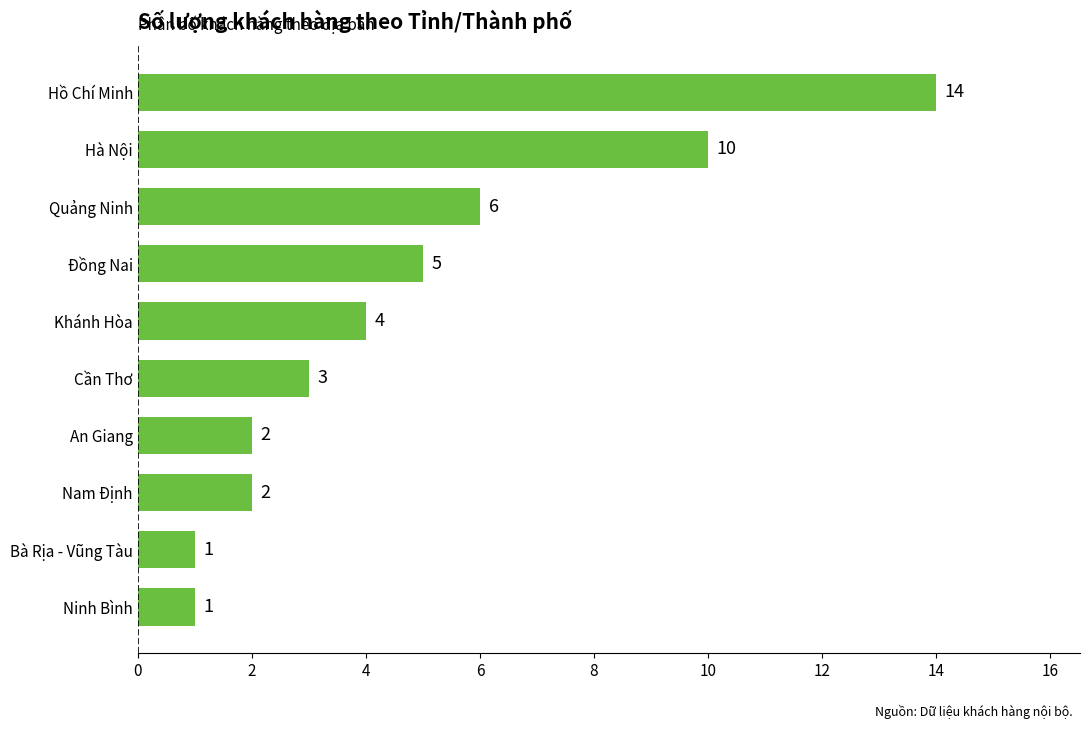

What is the greatest value displayed?

14